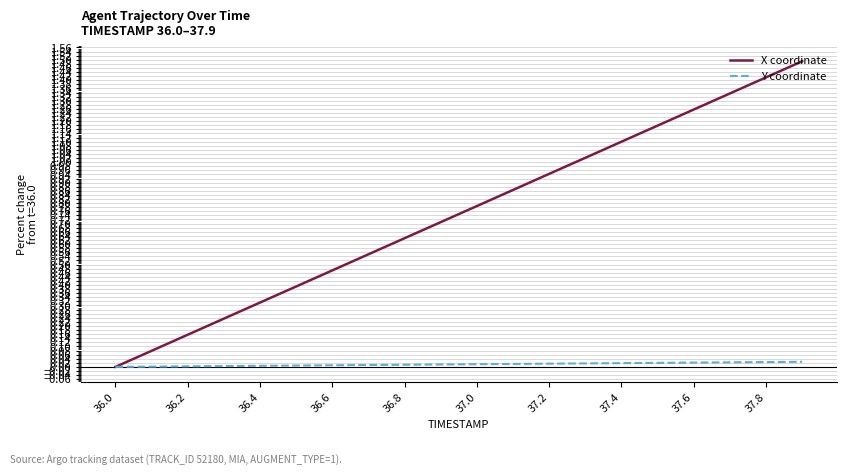

Which series has the widest spread of values?

X coordinate